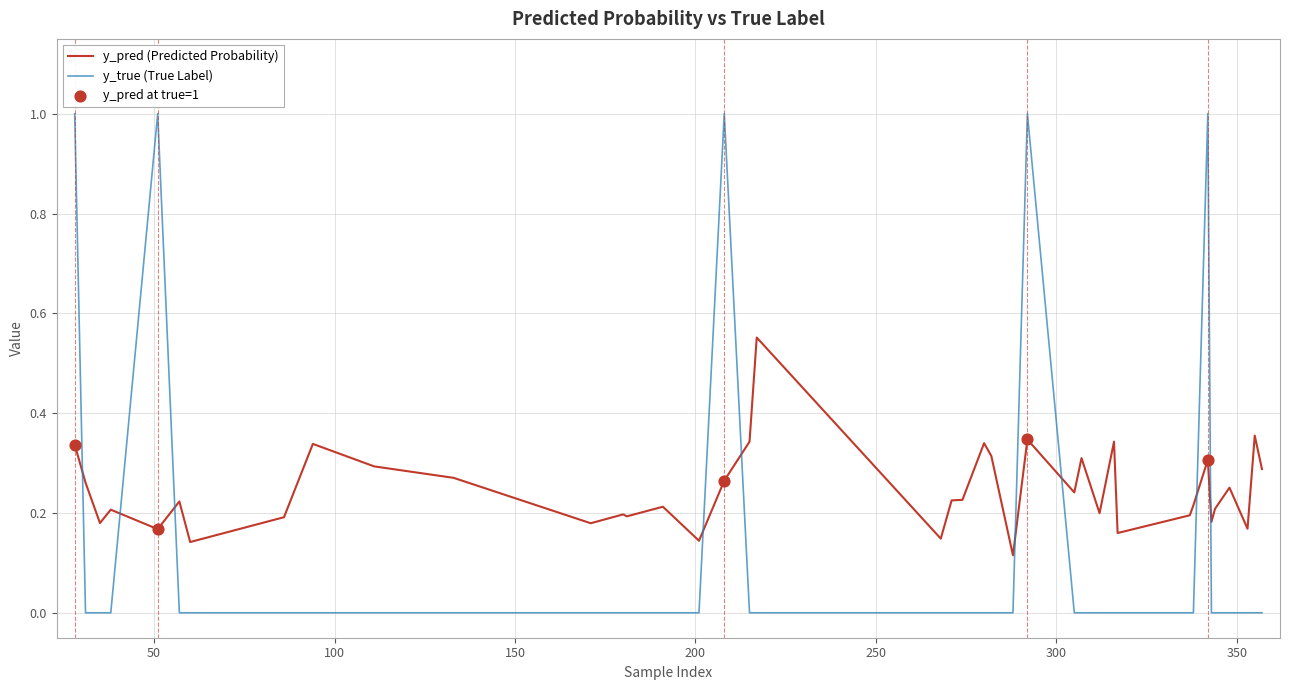

Which series has the largest range (max minus min)?

y_true (True Label)